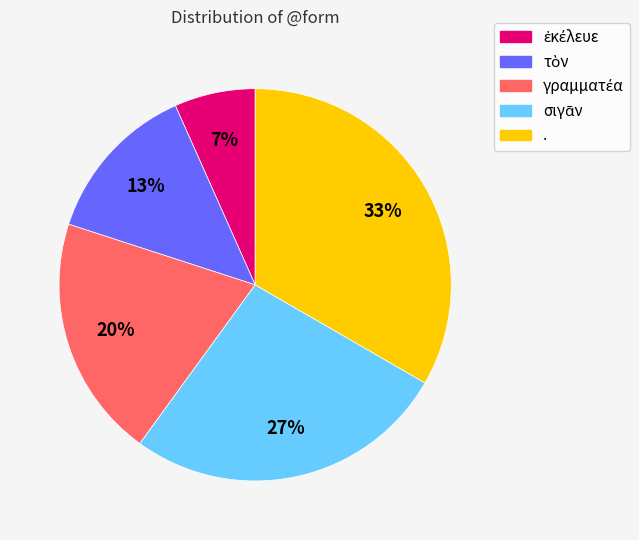

Does . account for over 50% of the chart?

No